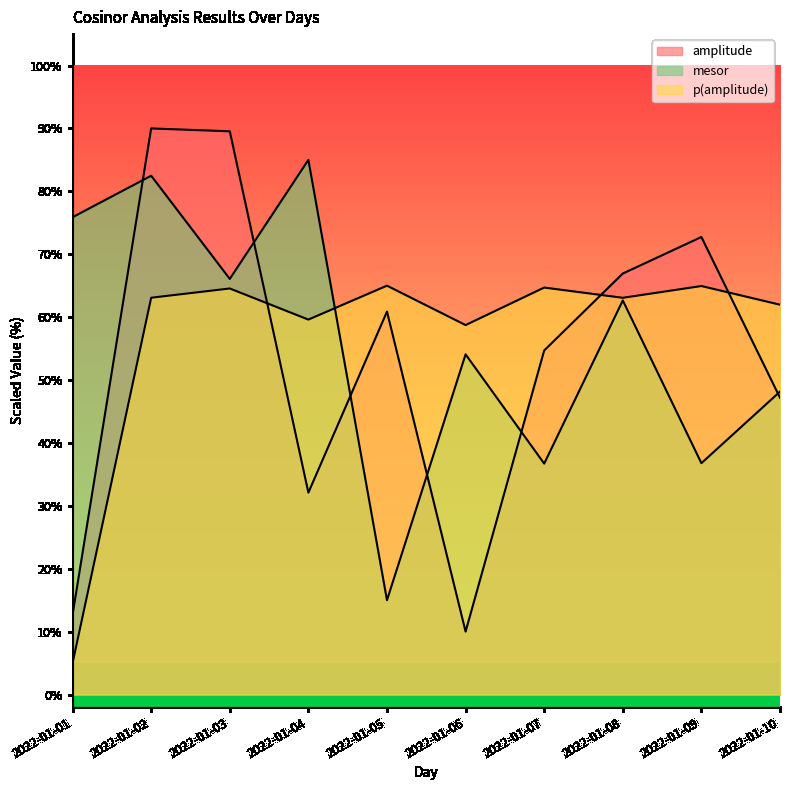

What are all the series names shown in the legend?

amplitude, p(amplitude), mesor